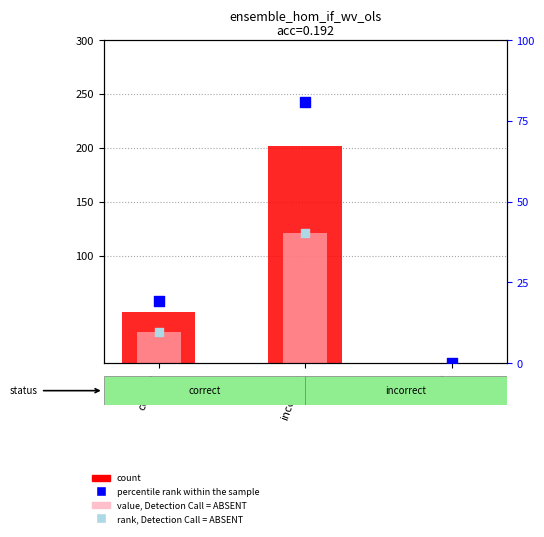

What are all the series names shown in the legend?

count, value, Detection Call = ABSENT, percentile rank within the sample, rank, Detection Call = ABSENT